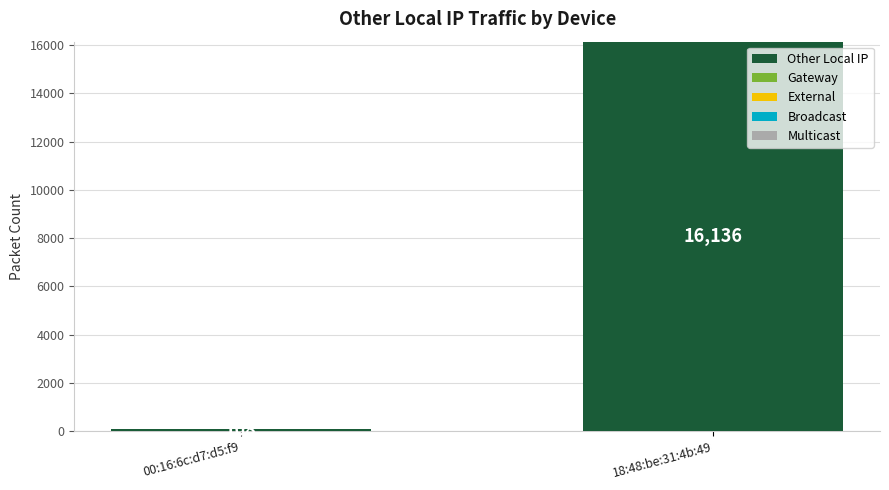

What is the ratio of the value at 18:48:be:31:4b:49 to the value at 00:16:6c:d7:d5:f9?

149.4